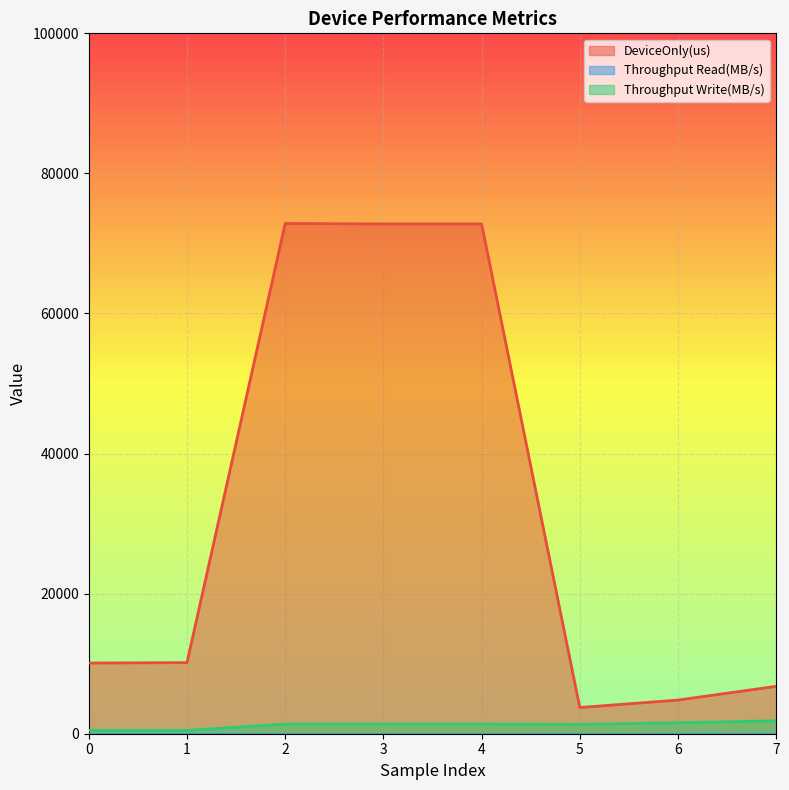

What is the value of the Throughput Write(MB/s) point at the 6th from the left?

1337.0